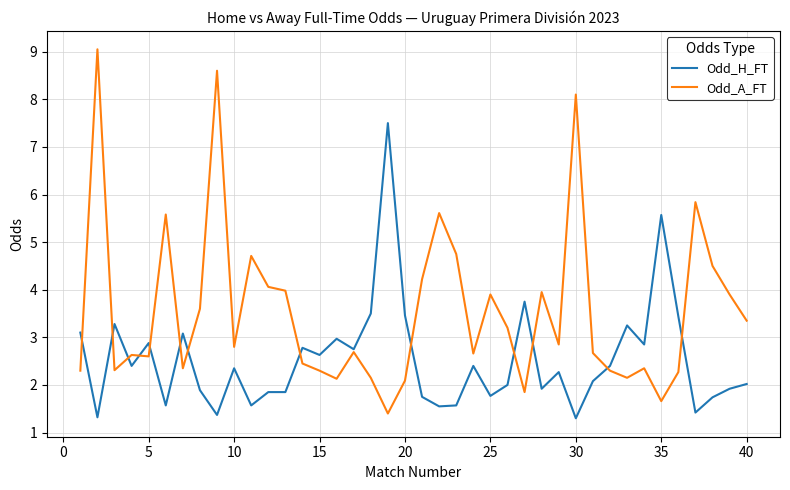

What is the difference between the second highest and second lowest values in the Odd_A_FT series?

6.9